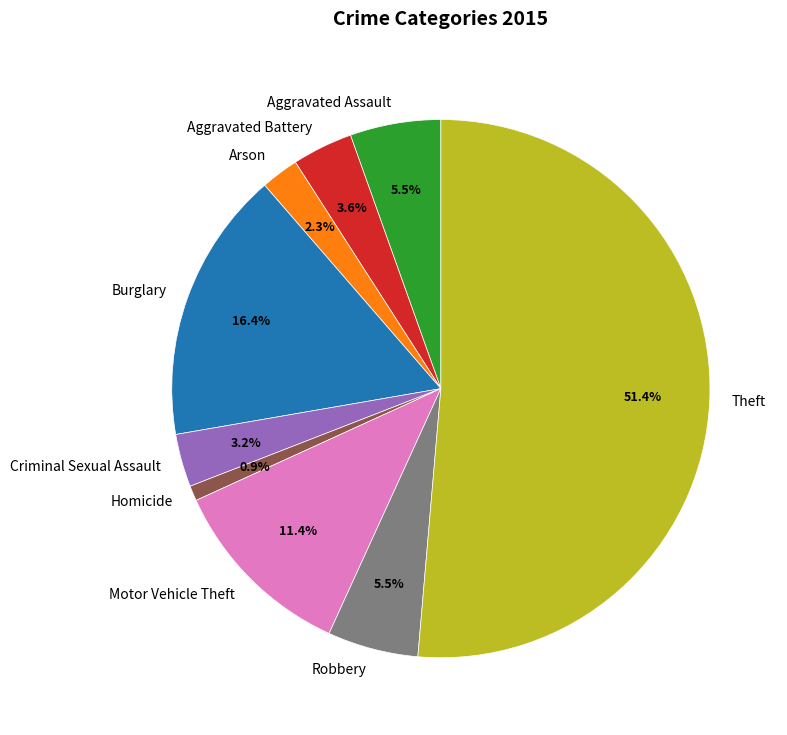

What is the ratio of the value at Theft to the value at Motor Vehicle Theft?

4.5